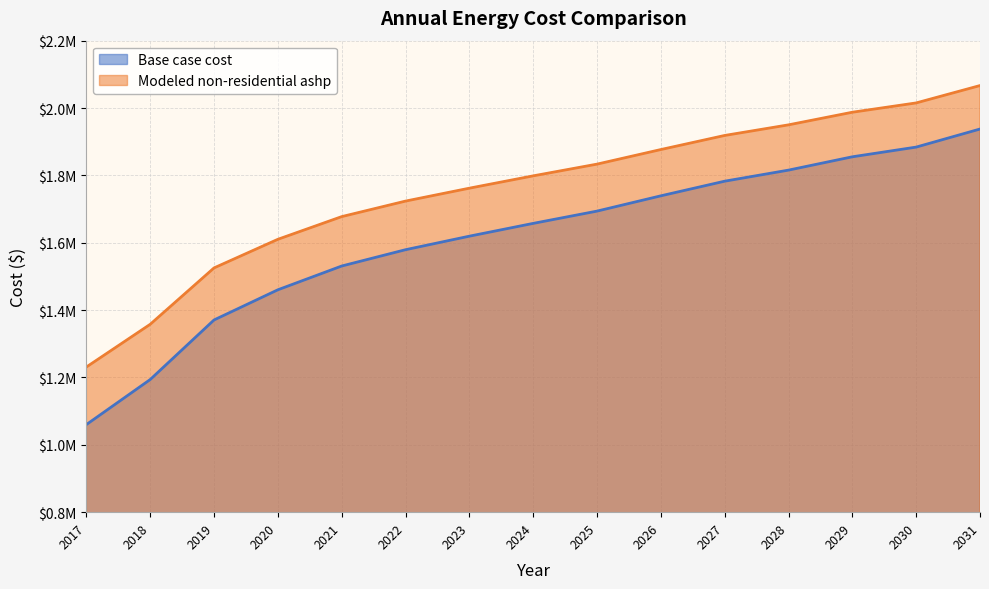

Between 2031 and 2027, which is larger?

2031